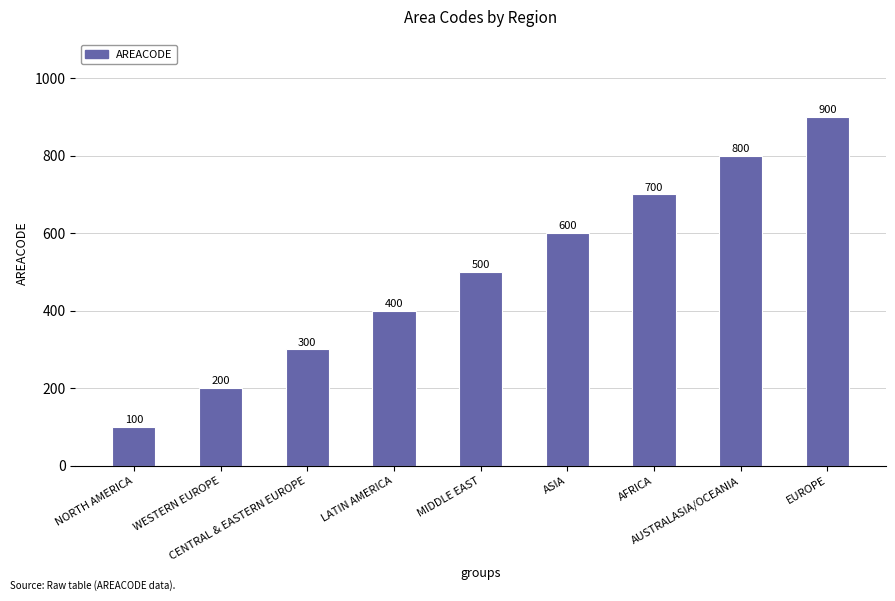

Reading right to left, transcribe all the data shown in this chart.

900	800	700	600	500	400	300	200	100